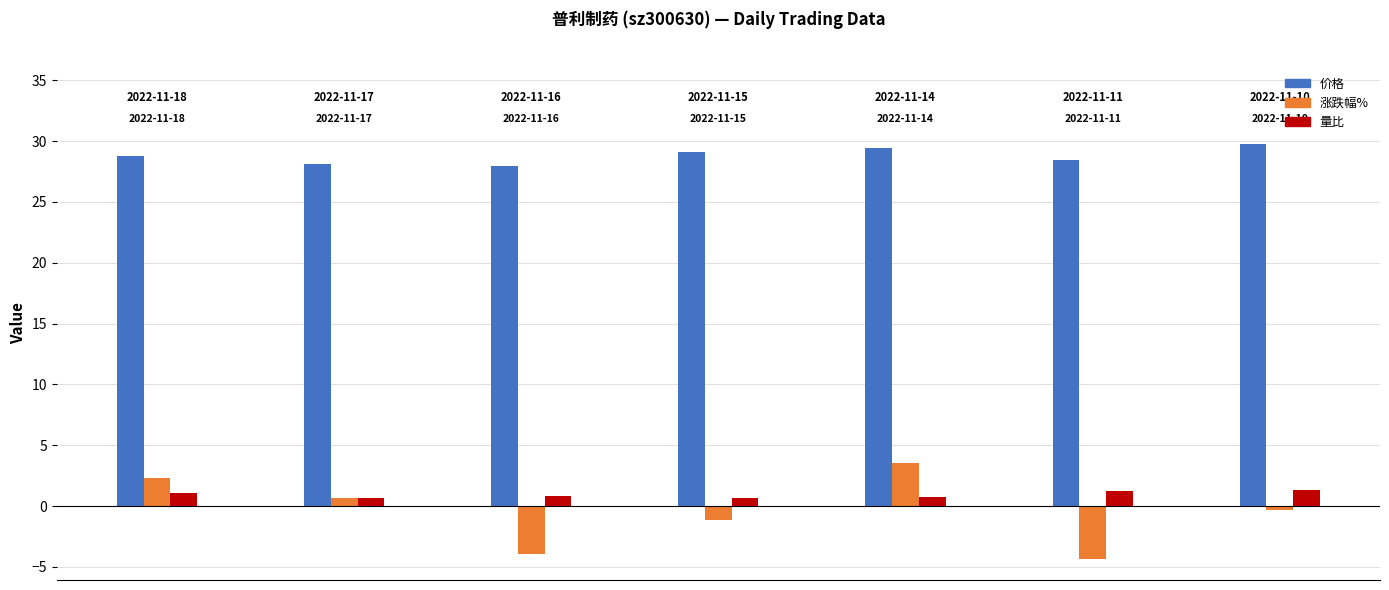

List the series in order of their peak value, lowest first.

量比, 涨跌幅%, 价格